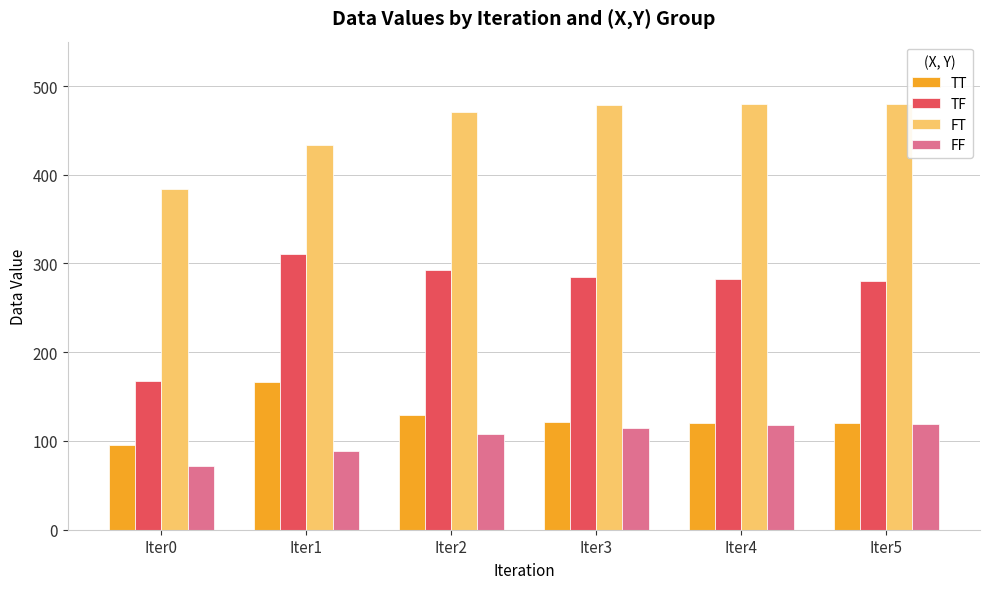

The value of FT at Iter5 is 746.4. True or false?

False